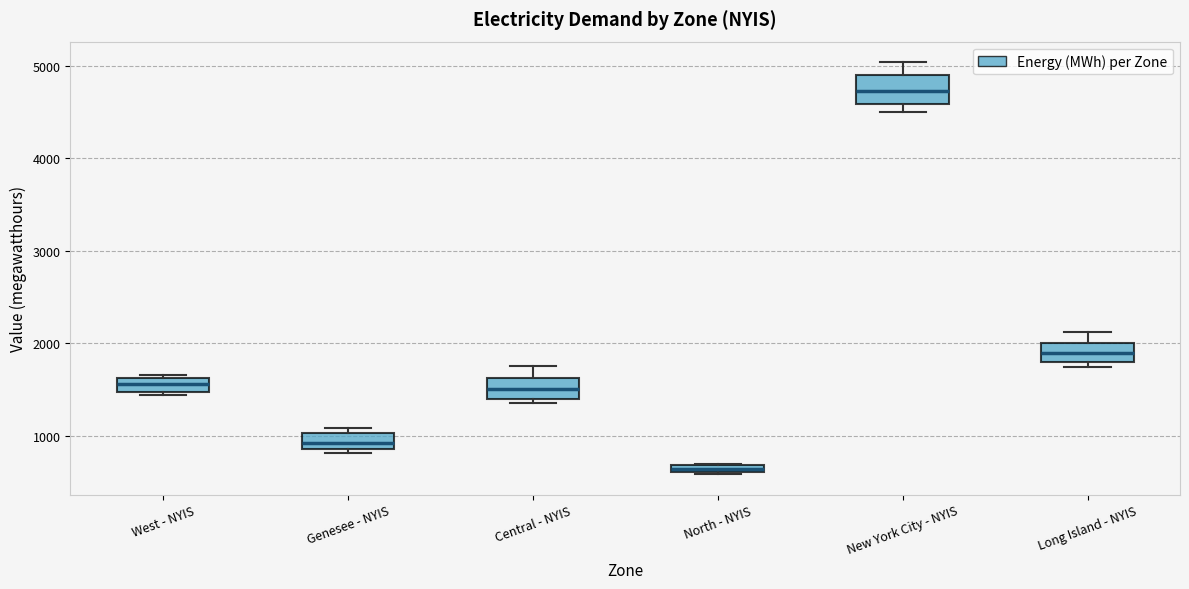

Which box's median line is the highest?

New York City - NYIS